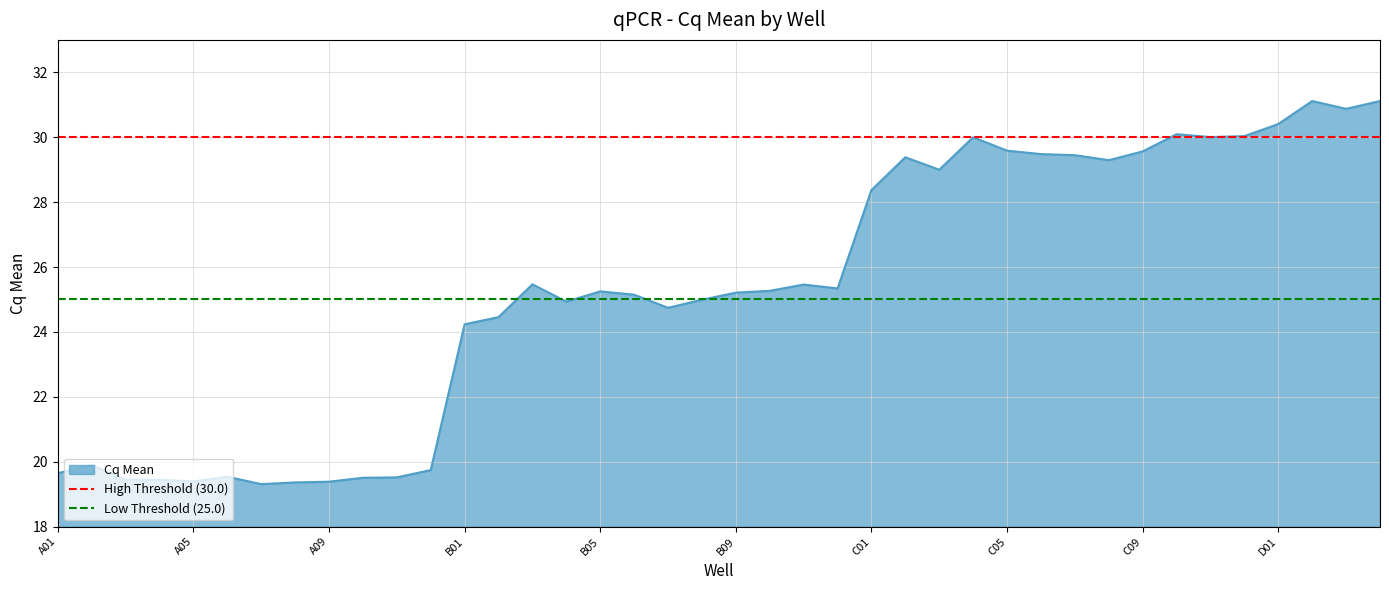

True or false: Cq Mean has a value of 8.5 at C09.

False